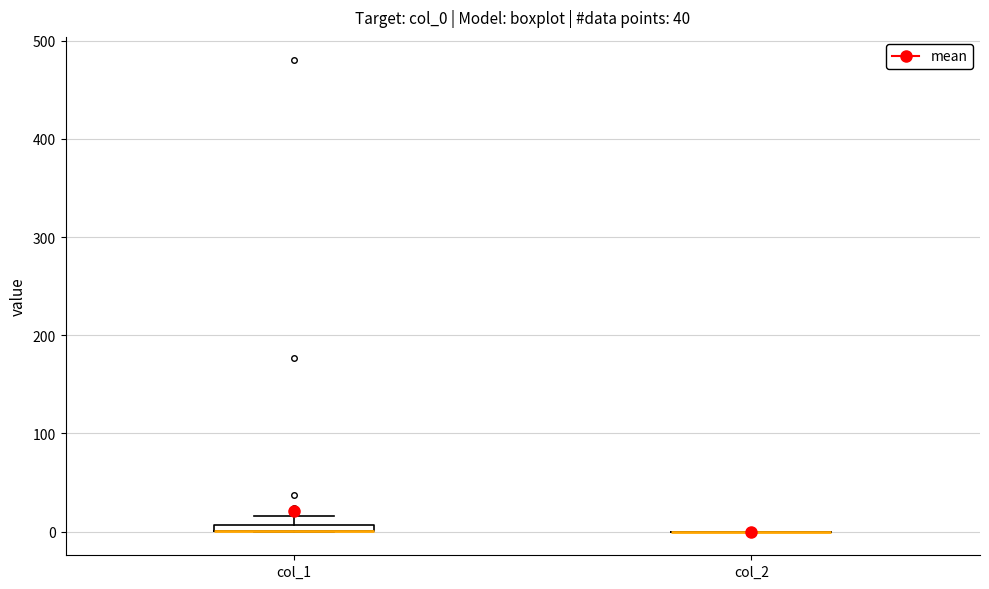

Where is the lower edge of the box for col_1 on the y-axis? The values are not printed on the chart, so give them approximately, as read against the axis.

0